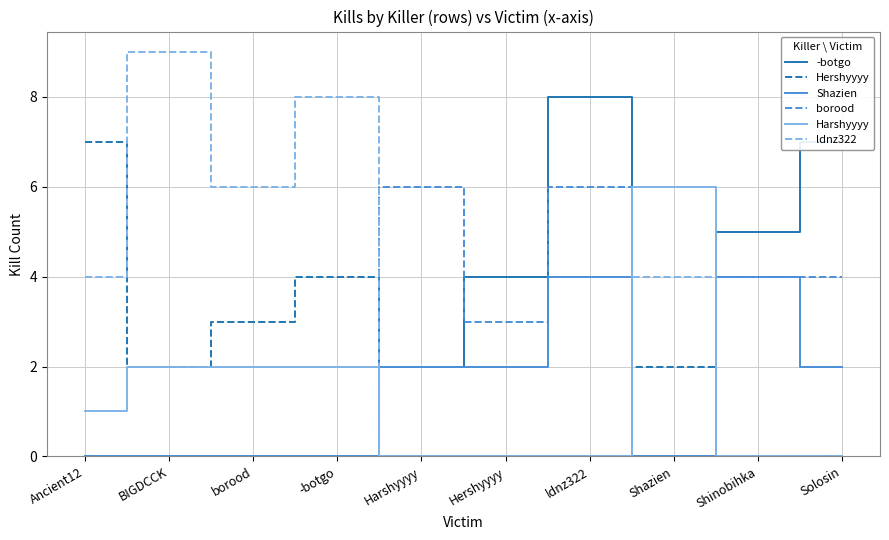

What is the difference between the highest and lowest values at Hershyyyy?

4